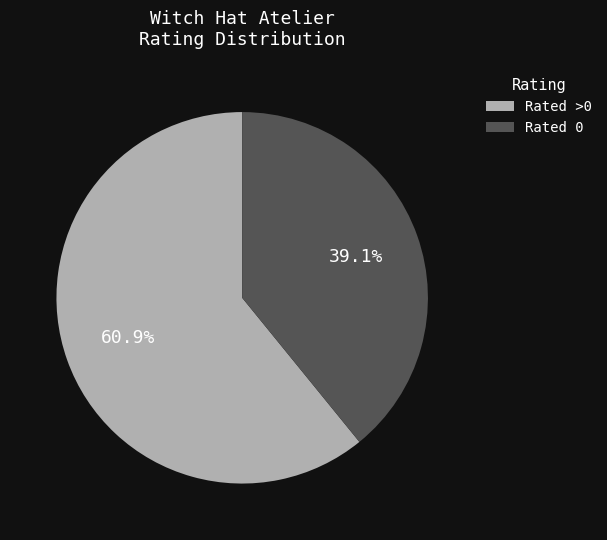

To the nearest percent, what is the difference between the largest and smallest slice percentages?

22%